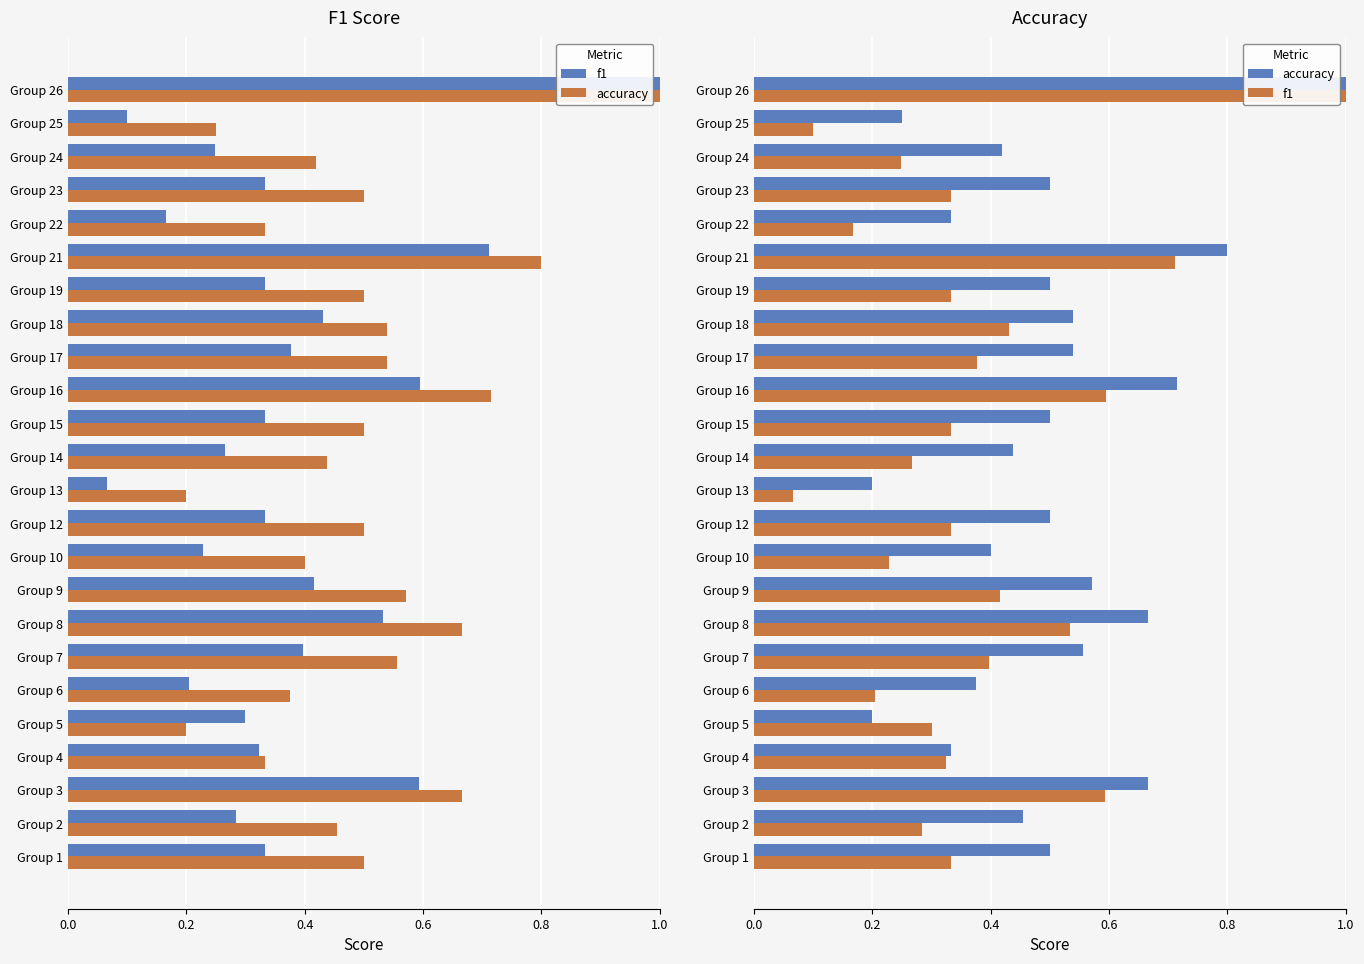

At Group 2, list the series in order from smallest to largest.

f1, accuracy